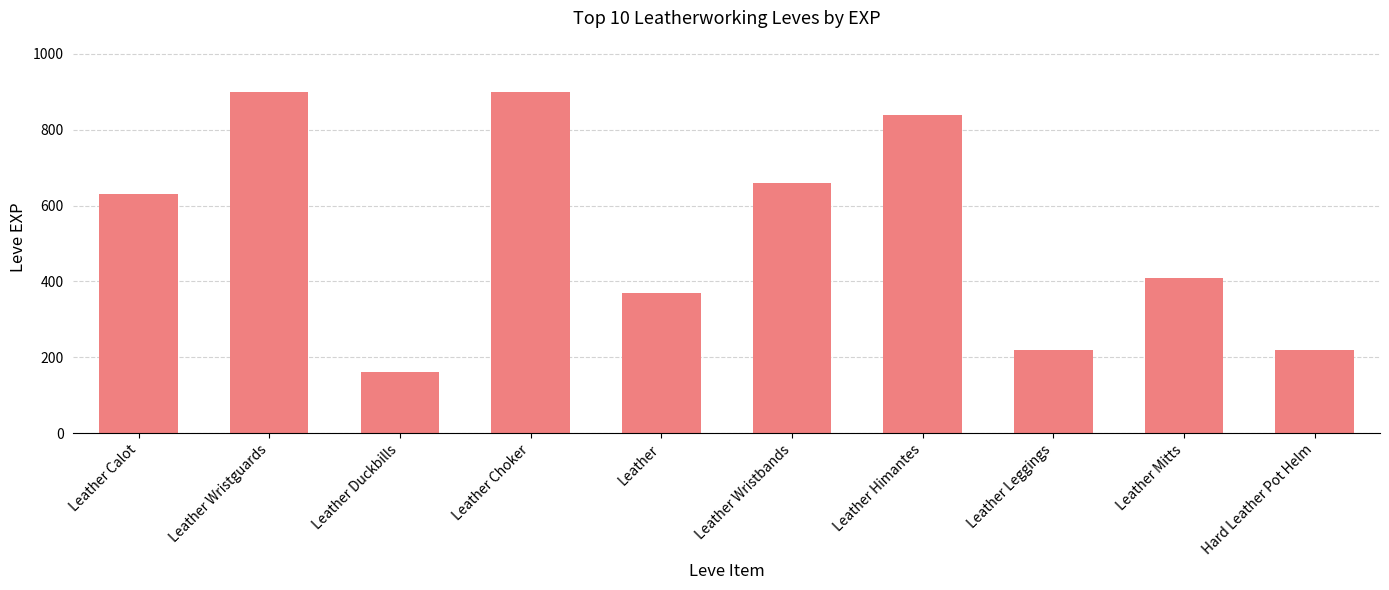

What position from the left is Leather?

5